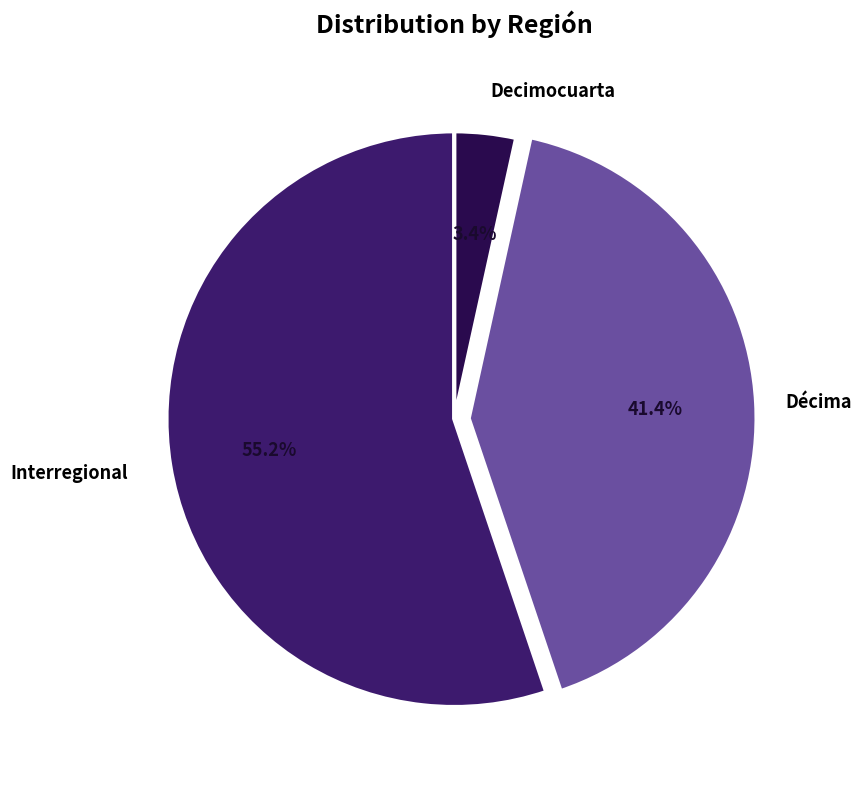

Does any single category account for the majority?

Yes